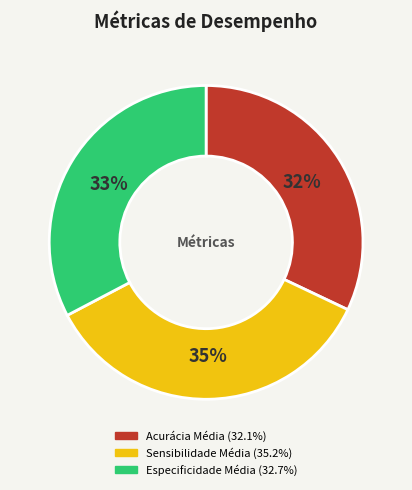

Which slice is the largest?

Sensibilidade Média